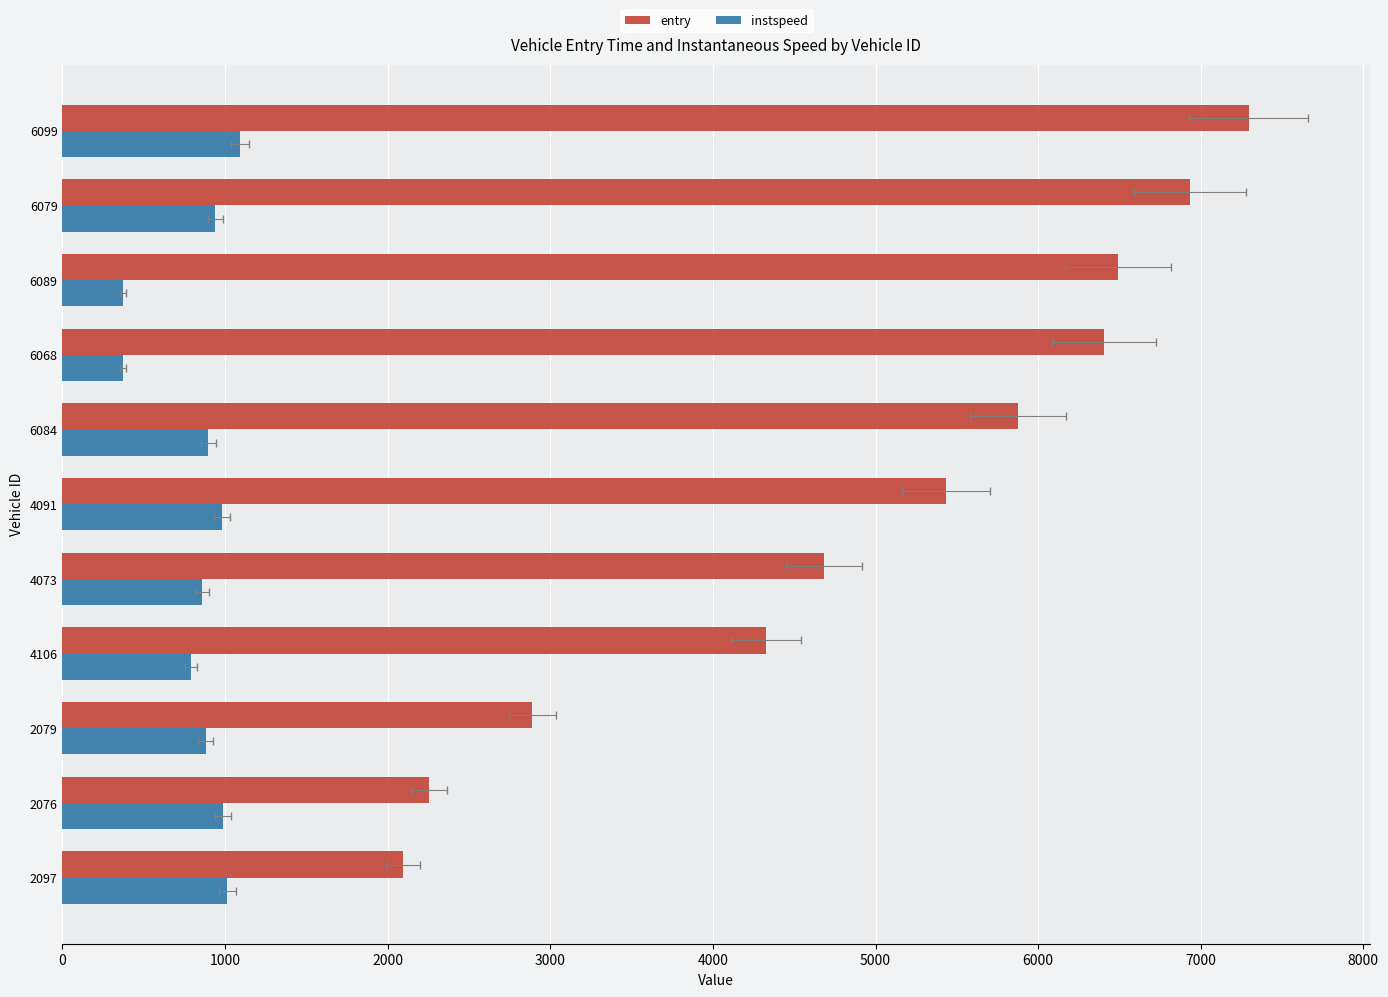

What is the lowest value of the instspeed series?

370.1